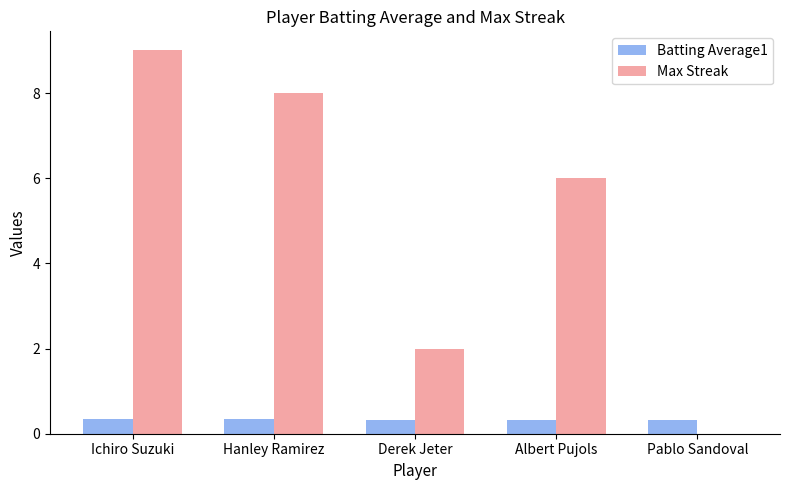

Which label corresponds to the largest value in the chart?

Ichiro Suzuki